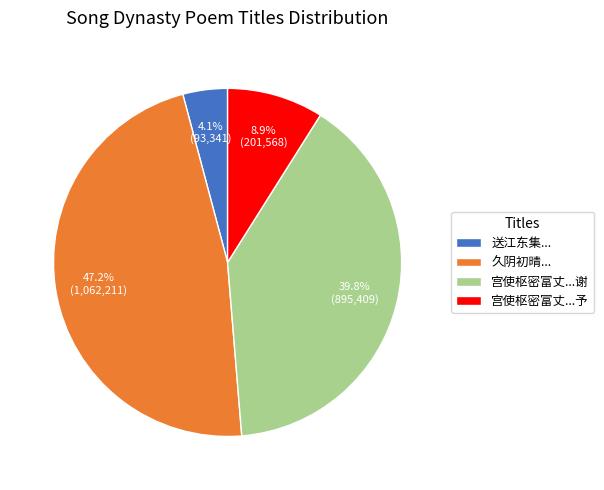

How many segments does this pie chart have?

4